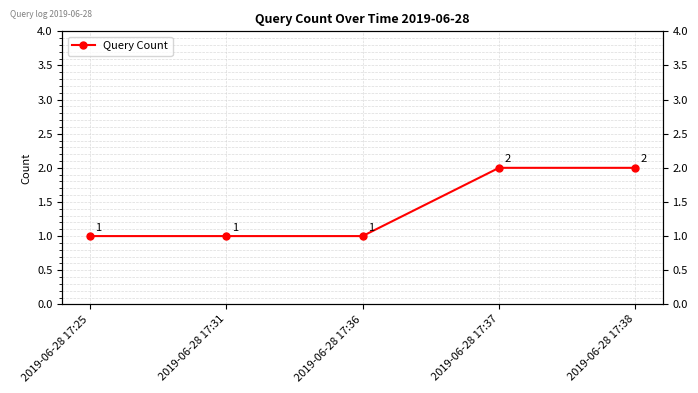

Reading left to right, list all the values displayed in this chart.

2019-06-28 17:25=1	2019-06-28 17:31=1	2019-06-28 17:36=1	2019-06-28 17:37=2	2019-06-28 17:38=2